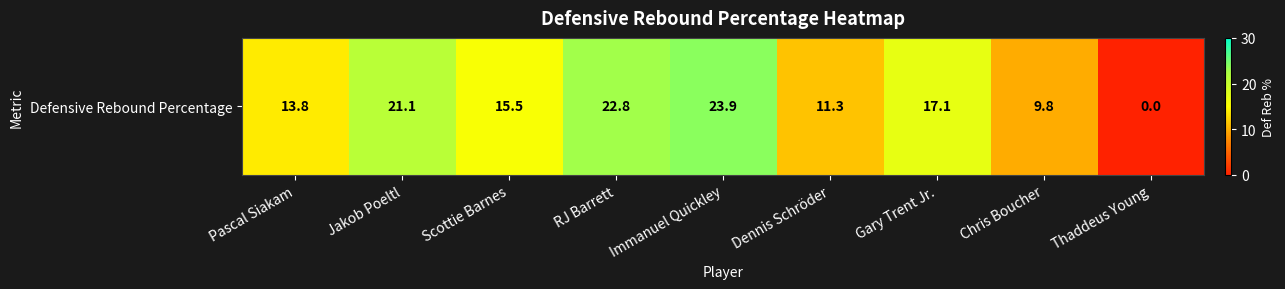

Which category has the highest value across all series?

Immanuel Quickley